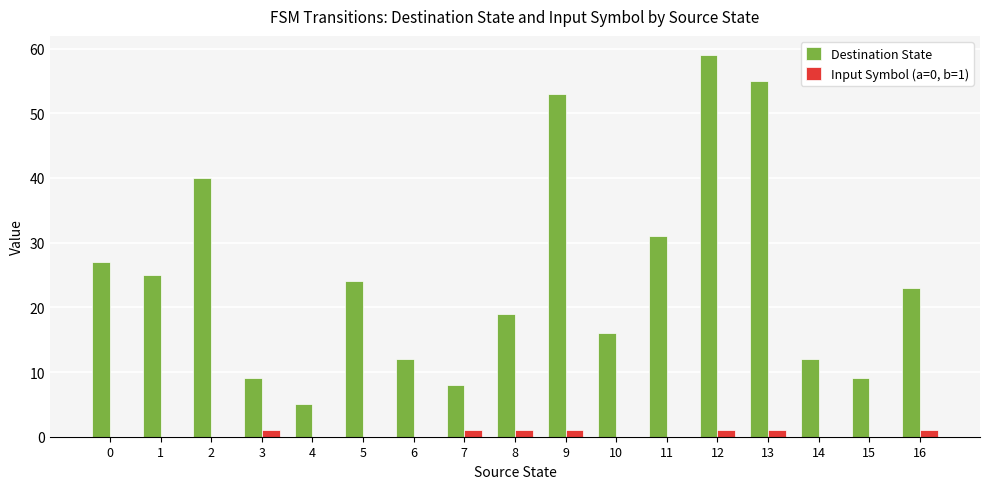

What are all the series names shown in the legend?

Destination State, Input Symbol (a=0, b=1)